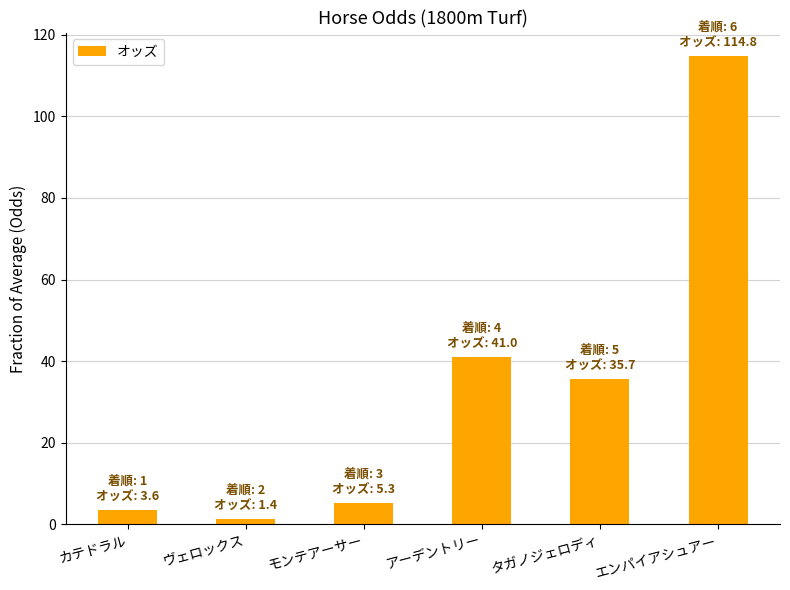

Between カテドラル and モンテアーサー, which is larger?

モンテアーサー